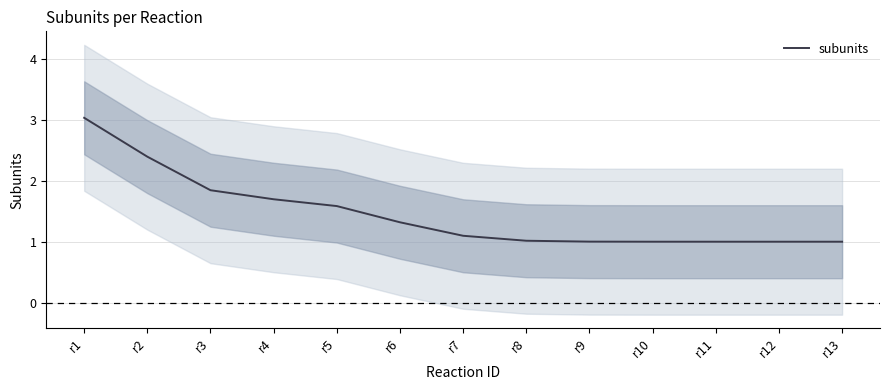

What is the change in value from r6 to r12?

-0.3